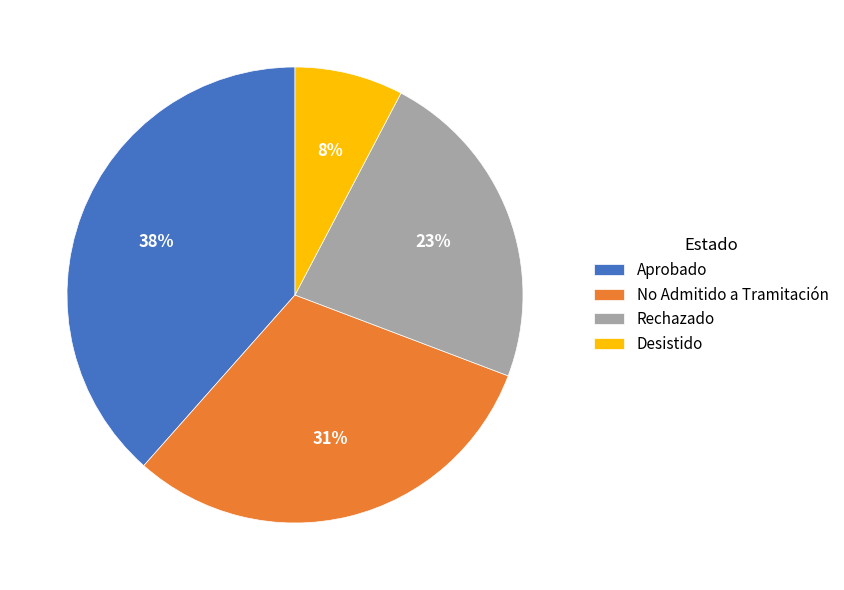

Is it true that Desistido is 8% of the pie?

True